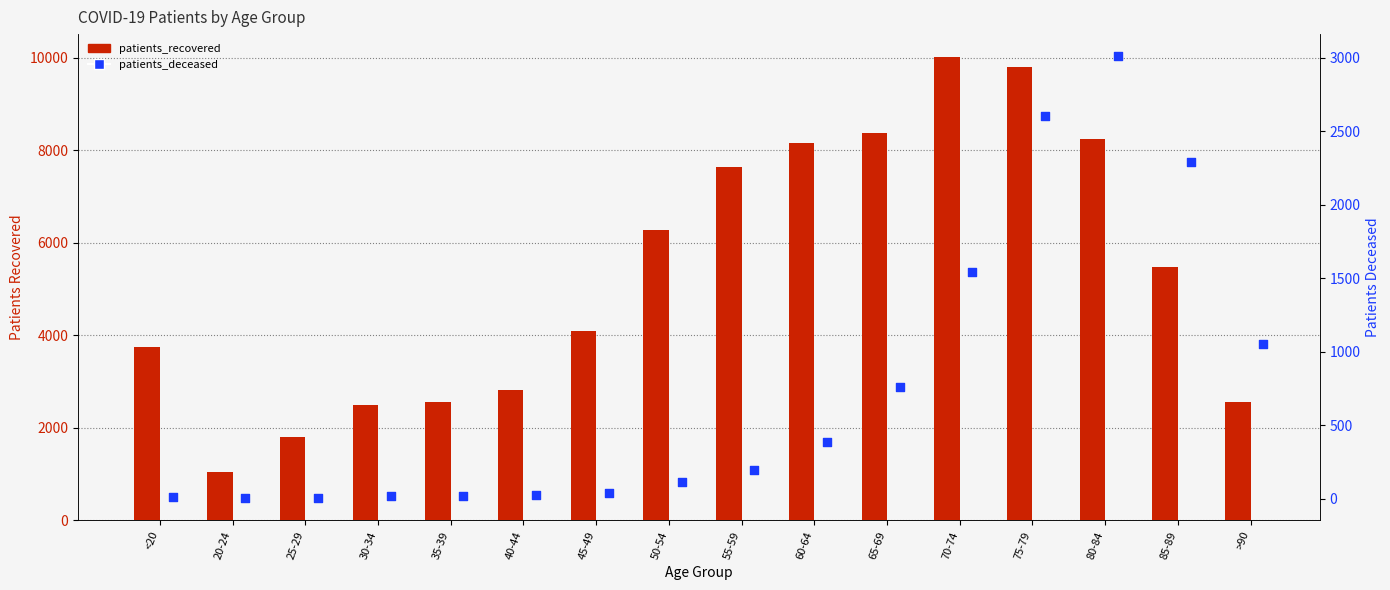

Is the value of patients_deceased at 65-69 greater than the value of patients_recovered at 45-49?

No